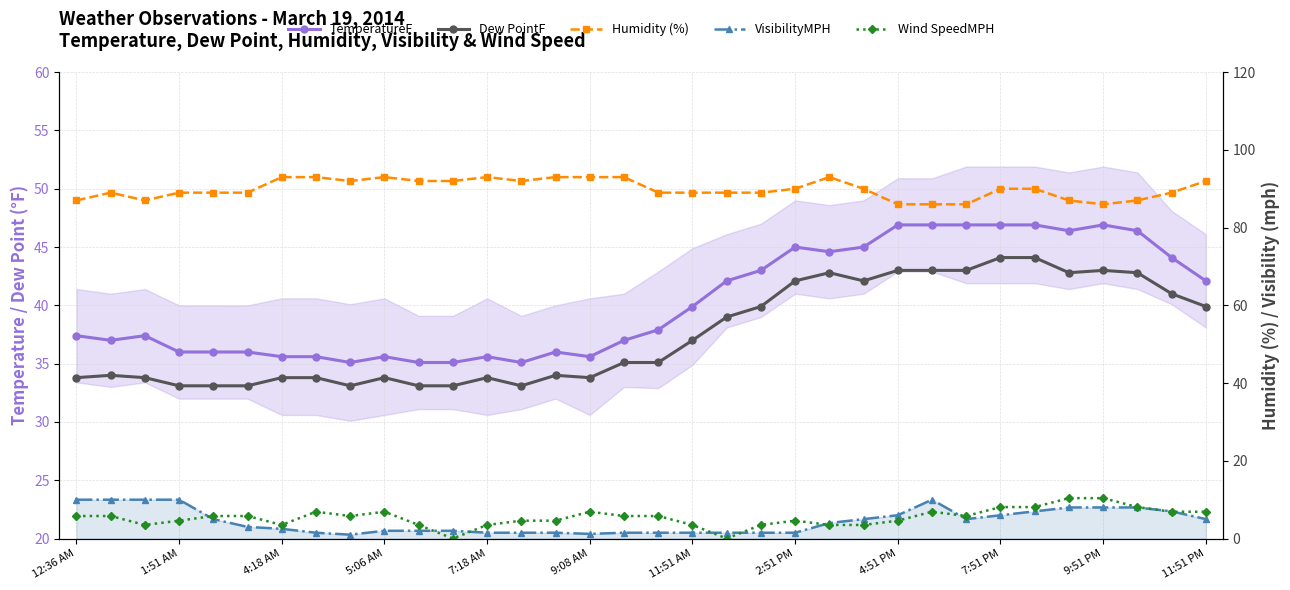

What is the difference between the maximum and minimum values in the Dew PointF series?

11.0